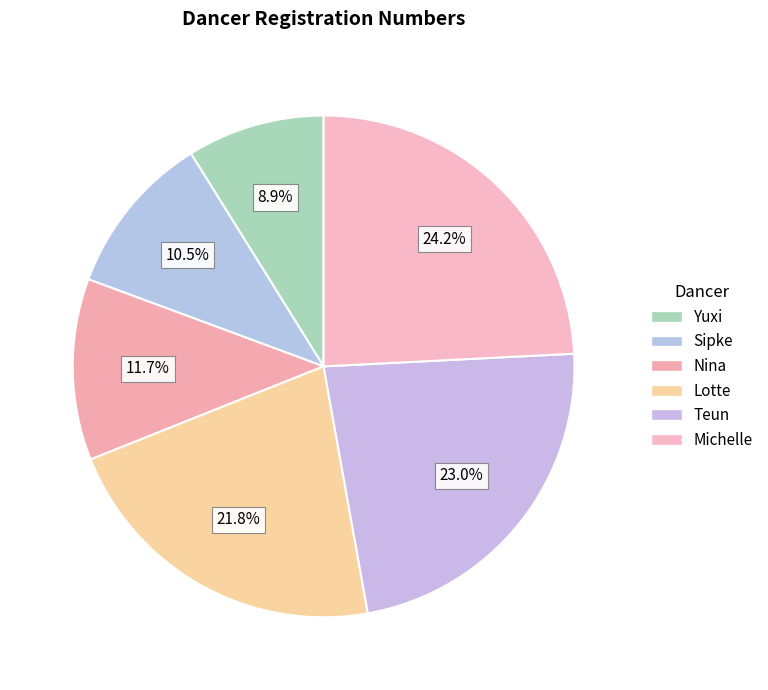

What is the change in value from Yuxi to Teun?

+35